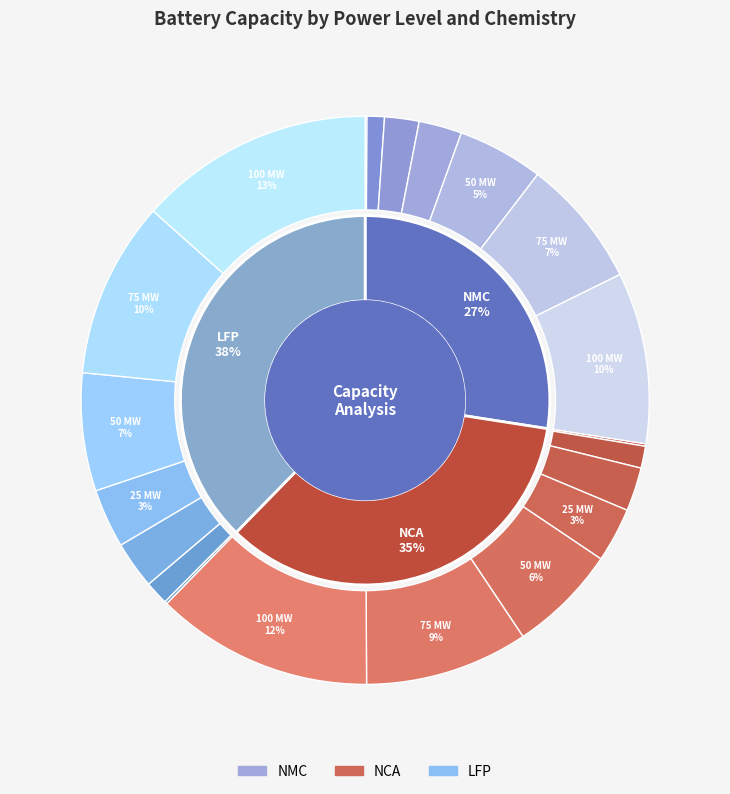

What is the difference between the highest and lowest values at 10 MW?

4250467.3